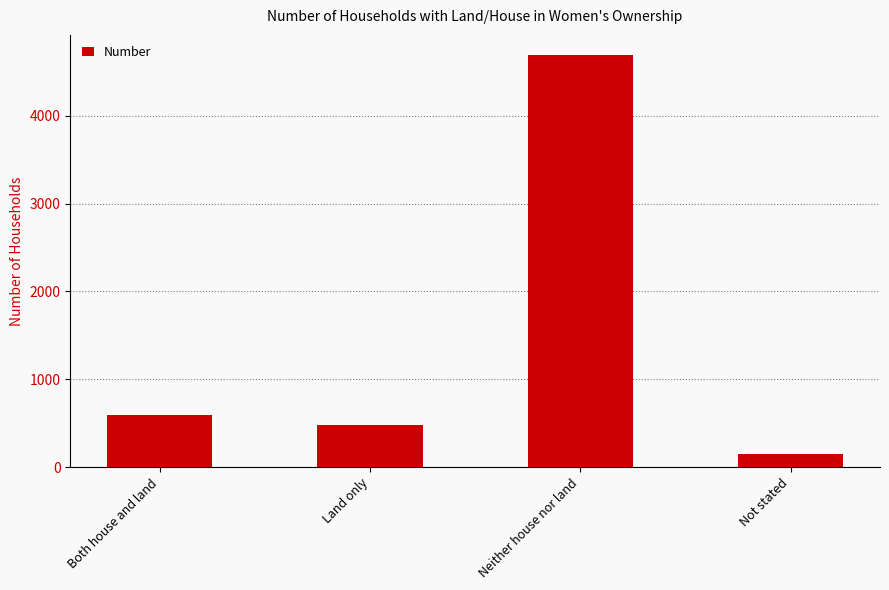

Reading right to left, transcribe all the data shown in this chart.

Not stated=154	Neither house nor land=4684	Land only=484	Both house and land=597